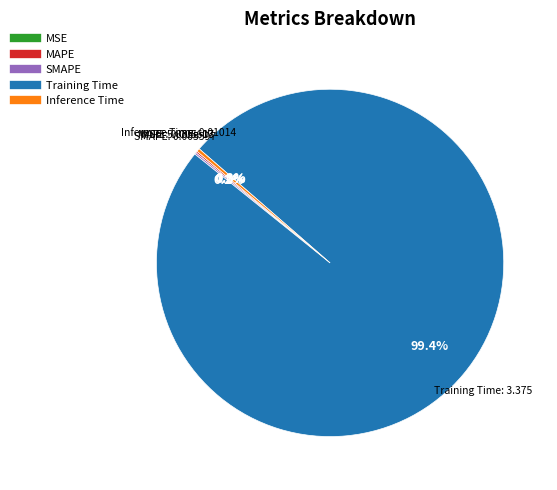

What is the largest slice in the pie chart?

Training Time